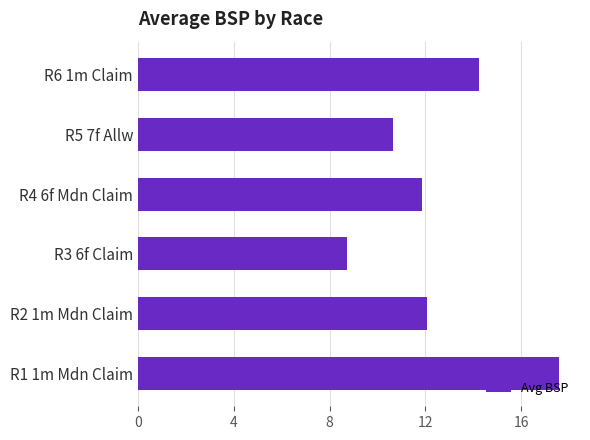

At which category does the chart reach its minimum across all series?

R3 6f Claim